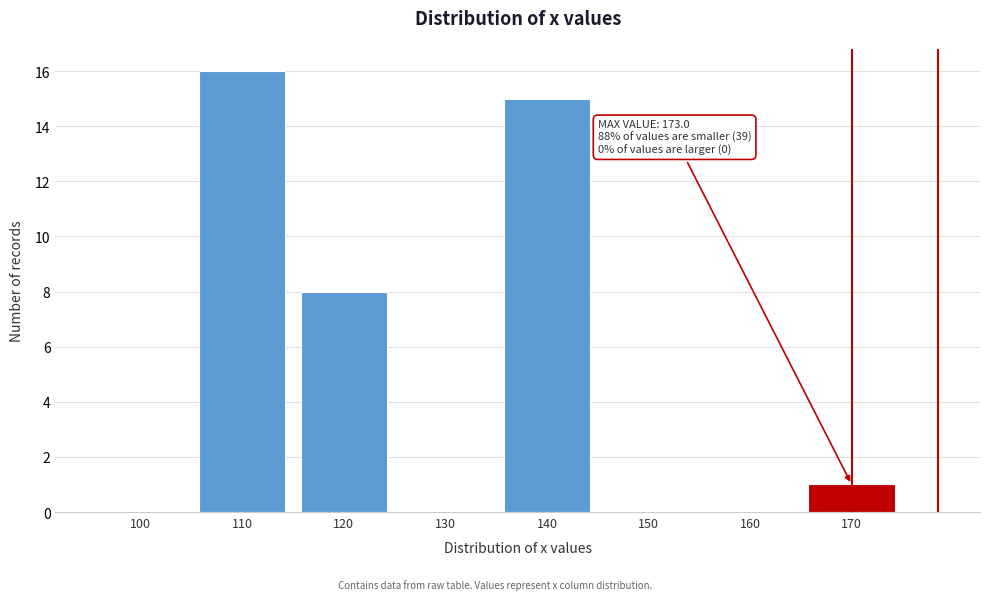

Reading right to left, what are all the values shown in this chart?

170=1	160=0	150=0	140=15	130=0	120=8	110=16	100=0